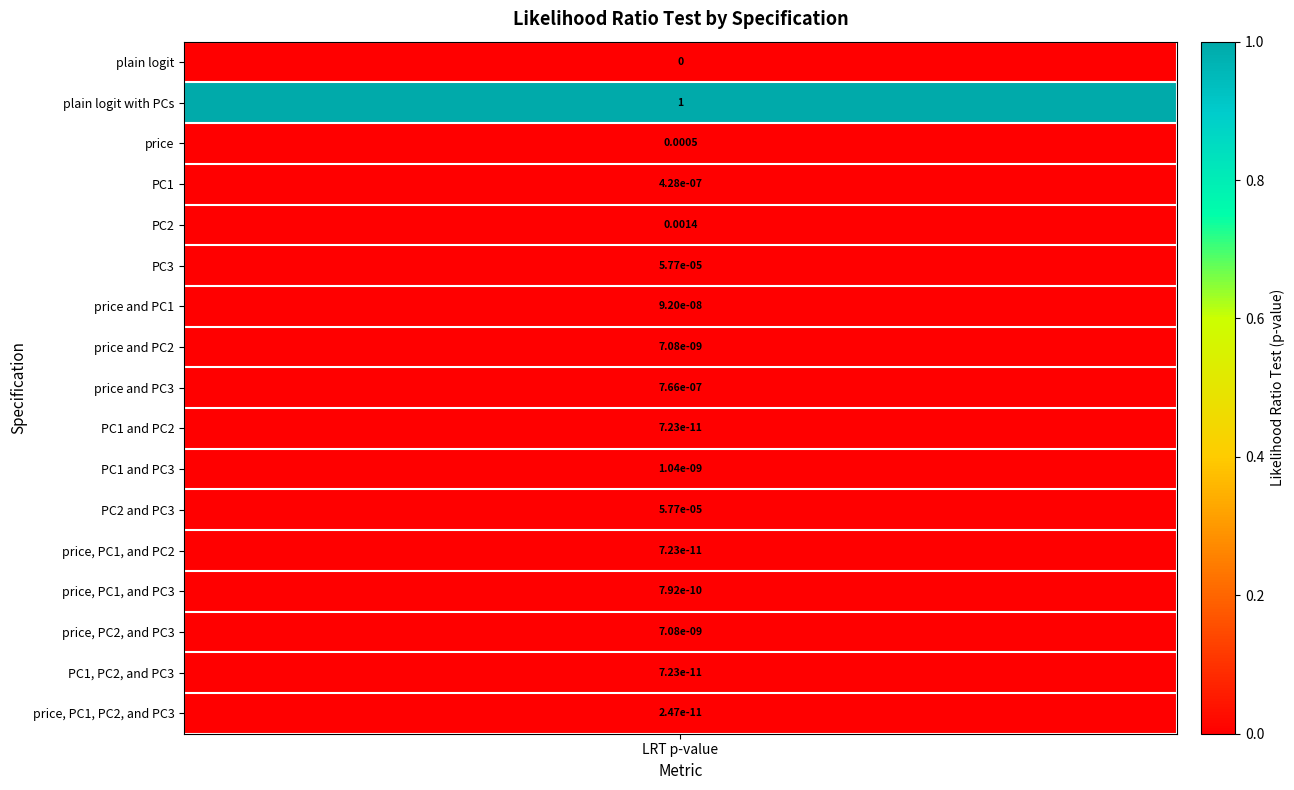

Which has a higher value, PC3 or PC2 and PC3?

PC3